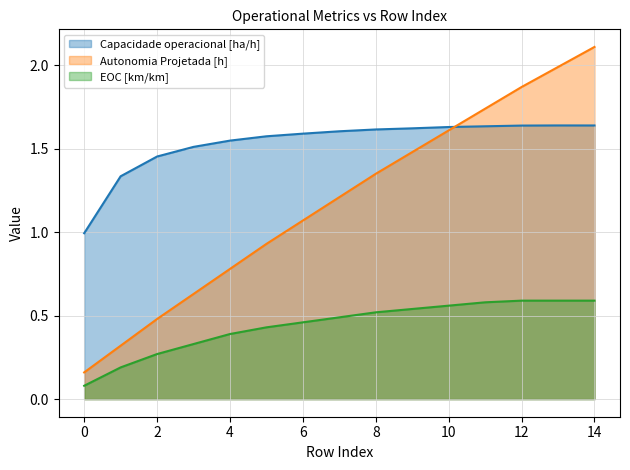

What is the smallest value displayed?

0.1